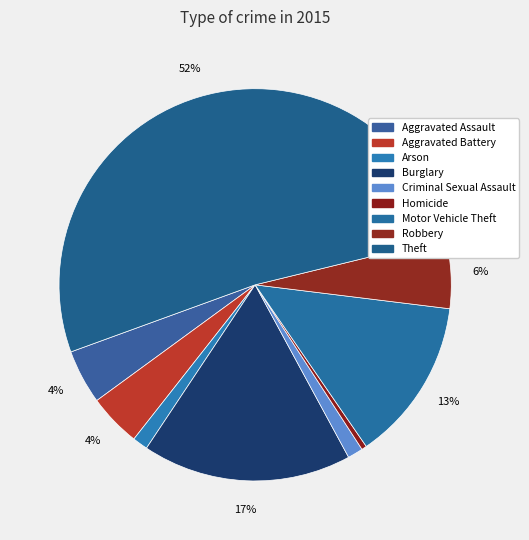

How many slices are in this pie chart?

9